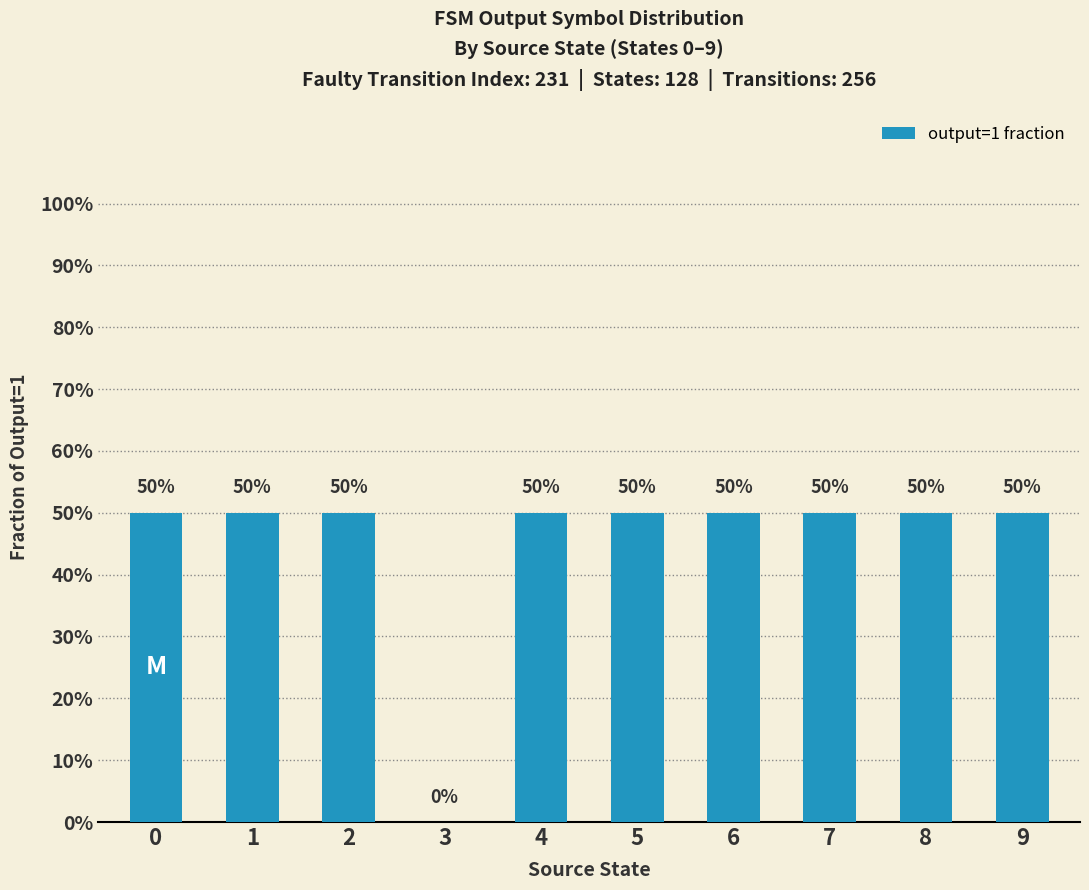

Reading left to right, list all the values displayed in this chart.

0.5	0.5	0.5	0.0	0.5	0.5	0.5	0.5	0.5	0.5